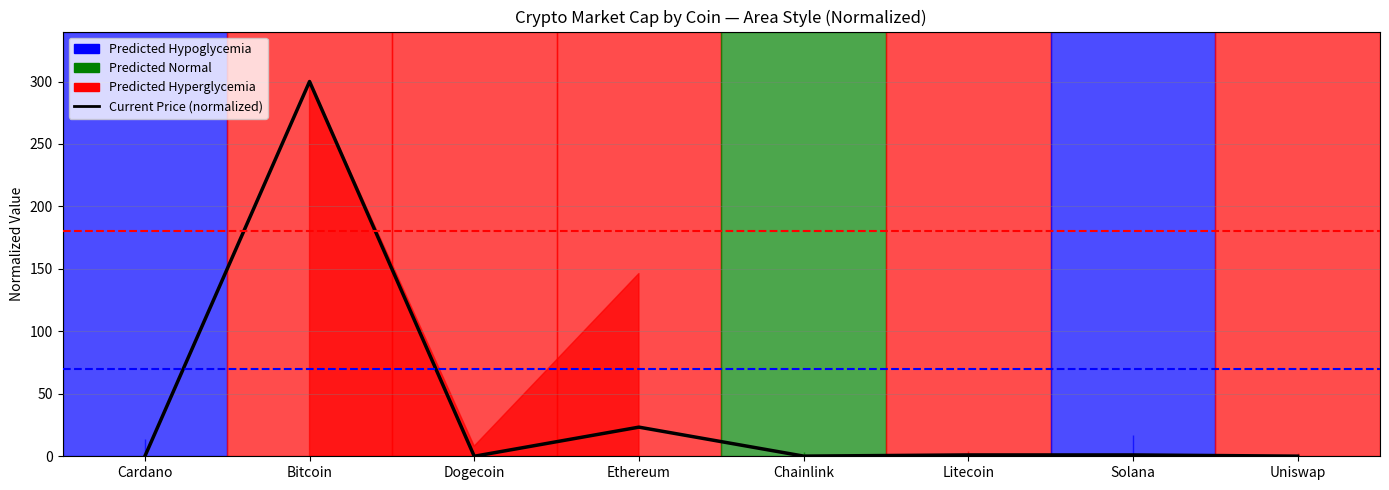

List the labels in order of value, largest first.

Bitcoin, Ethereum, Solana, Litecoin, Chainlink, Uniswap, Cardano, Dogecoin